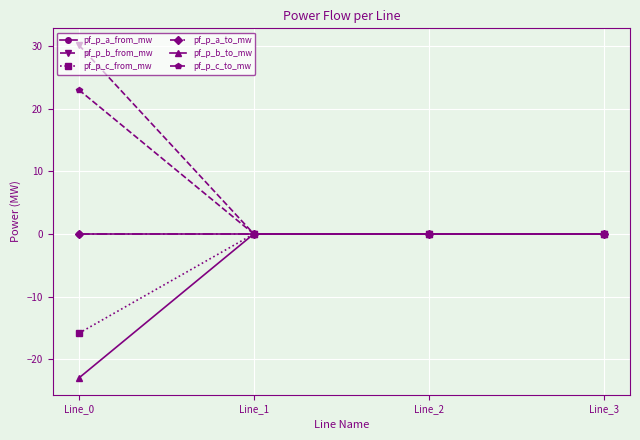

Does the chart have visible grid lines?

Yes